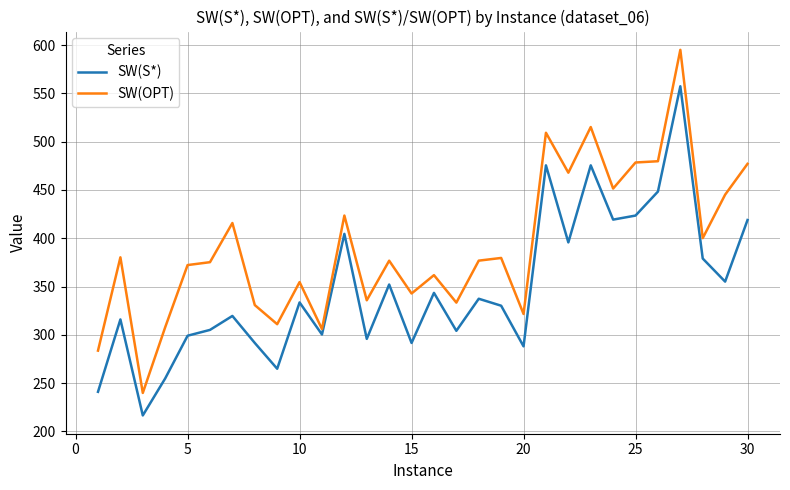

What is the maximum value shown in the chart?

595.1